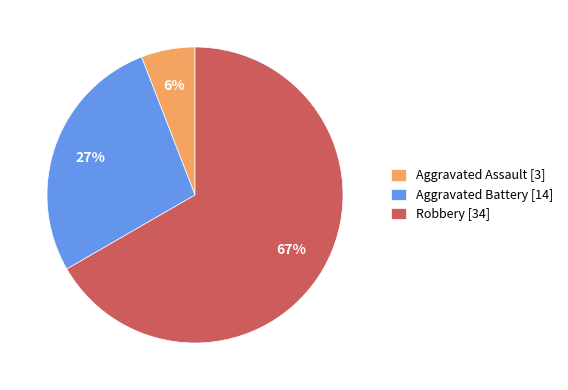

How many segments does this pie chart have?

3